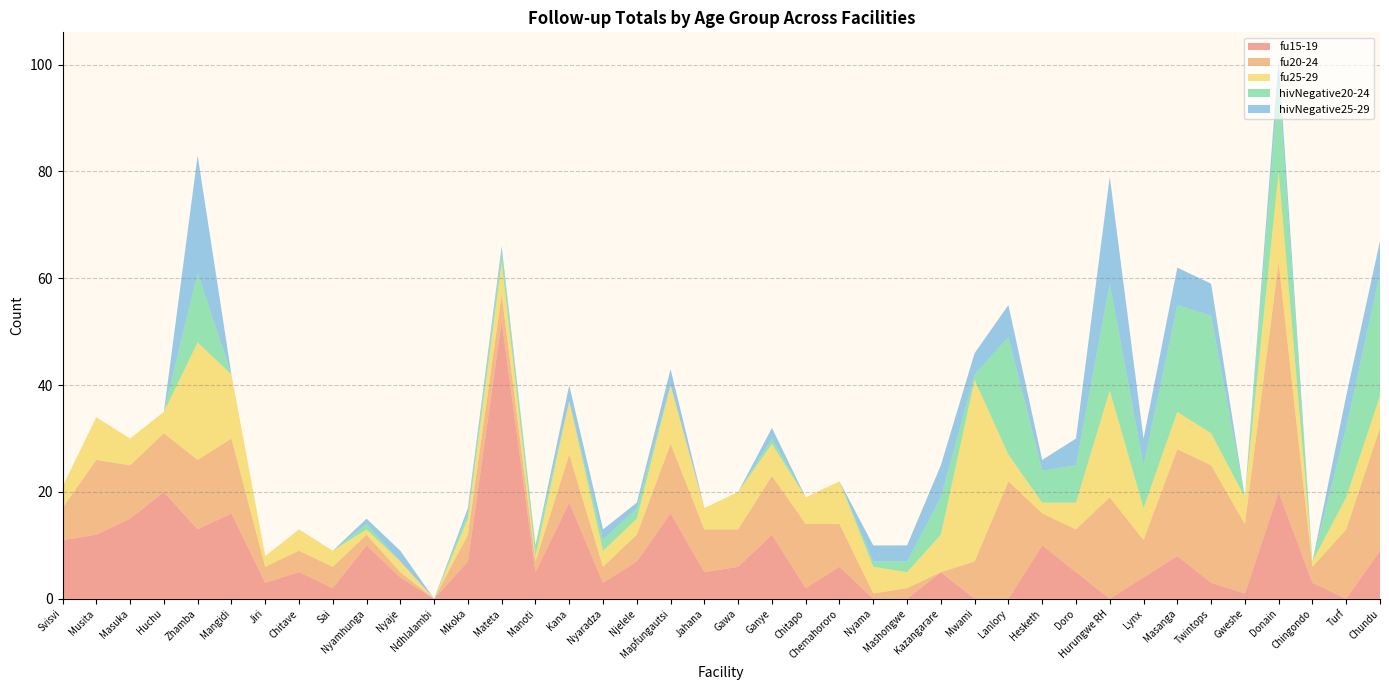

Reading left to right, transcribe all the data shown in this chart.

fu15-19: Svisvi=11	Musita=12	Masuka=15	Huchu=20	Zhamba=13	Mangidi=16	Jiri=3	Chitave=5	Sai=2	Nyamhunga=10	Nyaje=4	Ndhlalambi=0	Mkoka=7	Mateta=52	Manoti=5	Kana=18	Nyaradza=3	Njelele=7	Mapfungautsi=16	Jahana=5	Gawa=6	Ganye=12	Chitapo=2	Chemahororo=6	Nyama=0	Mashongwe=0	Kazangarare=5	Mwami=0	Lanlory=0	Hesketh=10	Doro=5	Hurungwe RH=0	Lynx=4	Masanga=8	Twintops=3	Gweshe=1	Donain=20	Chingondo=3	Turf=0	Chundu=9
fu20-24: Svisvi=6	Musita=14	Masuka=10	Huchu=11	Zhamba=13	Mangidi=14	Jiri=3	Chitave=4	Sai=4	Nyamhunga=2	Nyaje=1	Ndhlalambi=0	Mkoka=5	Mateta=5	Manoti=2	Kana=9	Nyaradza=3	Njelele=5	Mapfungautsi=13	Jahana=8	Gawa=7	Ganye=11	Chitapo=12	Chemahororo=8	Nyama=1	Mashongwe=2	Kazangarare=0	Mwami=7	Lanlory=22	Hesketh=6	Doro=8	Hurungwe RH=19	Lynx=7	Masanga=20	Twintops=22	Gweshe=13	Donain=43	Chingondo=3	Turf=13	Chundu=23
fu25-29: Svisvi=4	Musita=8	Masuka=5	Huchu=4	Zhamba=22	Mangidi=12	Jiri=2	Chitave=4	Sai=3	Nyamhunga=1	Nyaje=2	Ndhlalambi=0	Mkoka=3	Mateta=6	Manoti=1	Kana=10	Nyaradza=3	Njelele=3	Mapfungautsi=11	Jahana=4	Gawa=7	Ganye=6	Chitapo=5	Chemahororo=8	Nyama=5	Mashongwe=3	Kazangarare=7	Mwami=34	Lanlory=5	Hesketh=2	Doro=5	Hurungwe RH=20	Lynx=6	Masanga=7	Twintops=6	Gweshe=5	Donain=17	Chingondo=1	Turf=6	Chundu=6
hivNegative20-24: Svisvi=0	Musita=0	Masuka=0	Huchu=0	Zhamba=13	Mangidi=0	Jiri=0	Chitave=0	Sai=0	Nyamhunga=1	Nyaje=0	Ndhlalambi=0	Mkoka=1	Mateta=2	Manoti=2	Kana=0	Nyaradza=2	Njelele=2	Mapfungautsi=0	Jahana=0	Gawa=0	Ganye=1	Chitapo=0	Chemahororo=0	Nyama=1	Mashongwe=2	Kazangarare=7	Mwami=1	Lanlory=22	Hesketh=6	Doro=7	Hurungwe RH=20	Lynx=8	Masanga=20	Twintops=22	Gweshe=0	Donain=17	Chingondo=0	Turf=13	Chundu=23
hivNegative25-29: Svisvi=0	Musita=0	Masuka=0	Huchu=0	Zhamba=22	Mangidi=0	Jiri=0	Chitave=0	Sai=0	Nyamhunga=1	Nyaje=2	Ndhlalambi=0	Mkoka=1	Mateta=1	Manoti=0	Kana=3	Nyaradza=2	Njelele=1	Mapfungautsi=3	Jahana=0	Gawa=0	Ganye=2	Chitapo=0	Chemahororo=0	Nyama=3	Mashongwe=3	Kazangarare=6	Mwami=4	Lanlory=6	Hesketh=2	Doro=5	Hurungwe RH=20	Lynx=5	Masanga=7	Twintops=6	Gweshe=0	Donain=4	Chingondo=0	Turf=6	Chundu=6